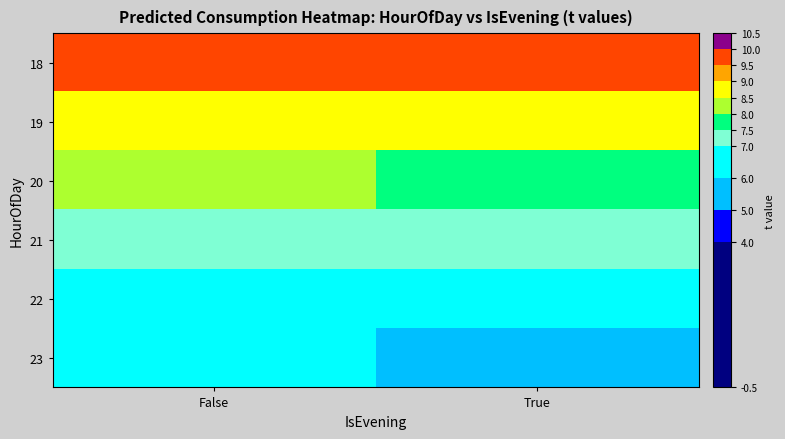

What is the smallest value displayed?

5.9